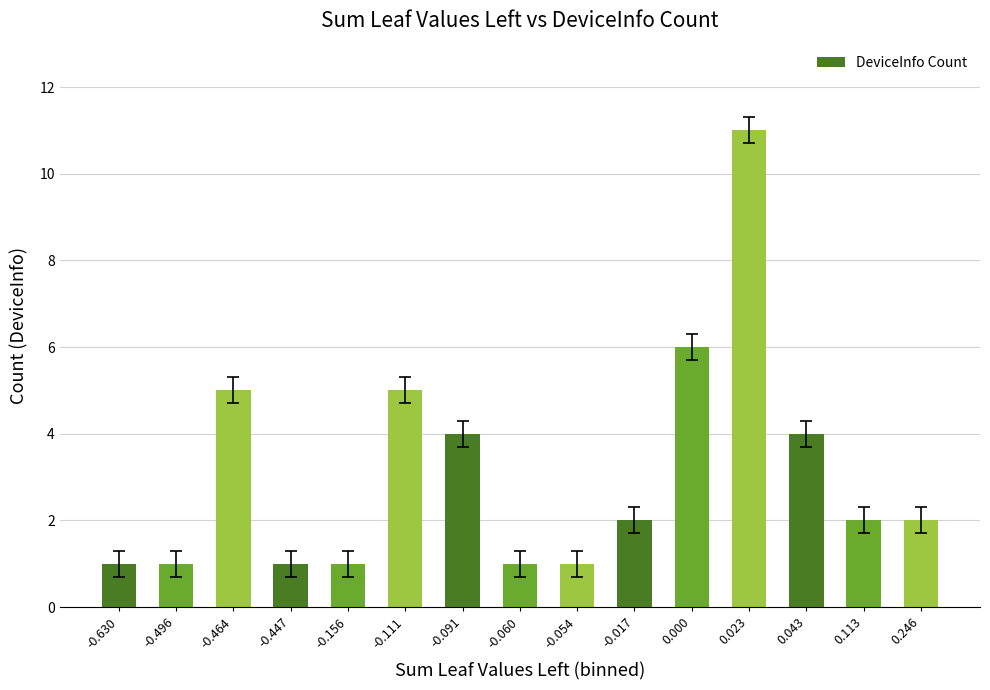

Count the number of data series in this chart.

1